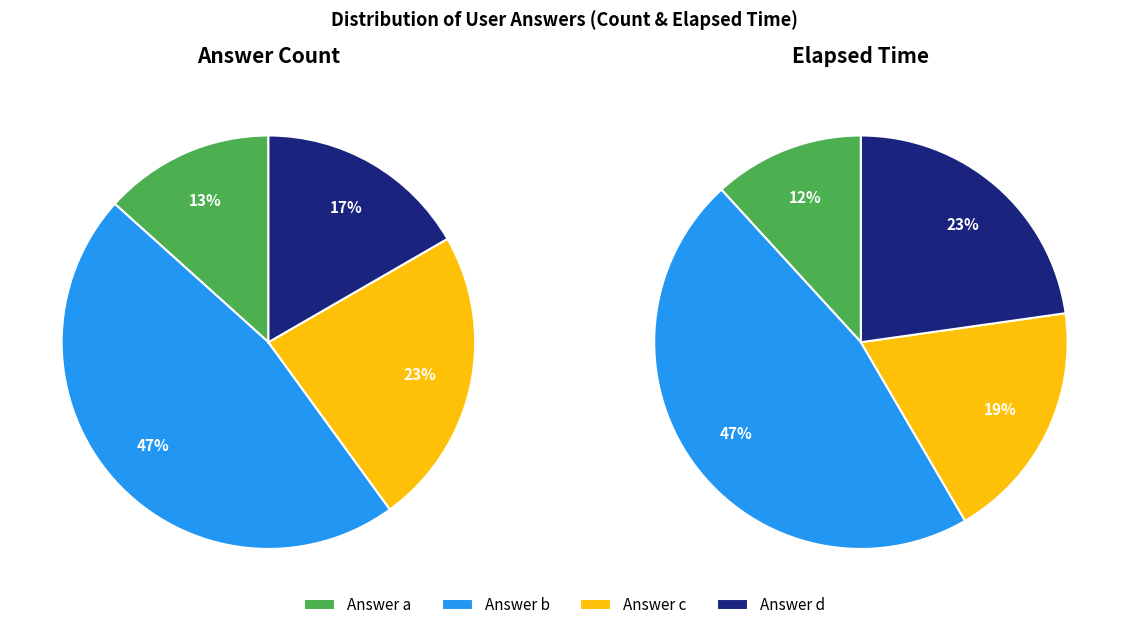

How much of the chart is everything except a?

86.7%